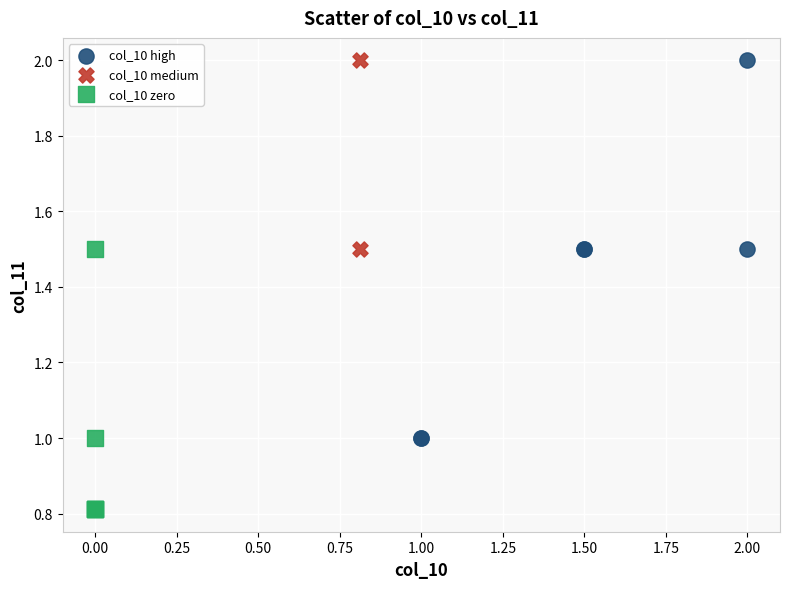

What are all the series names shown in the legend?

col_10 high, col_10 medium, col_10 zero